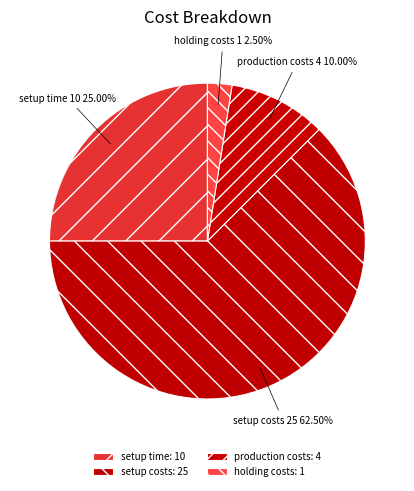

The setup costs slice represents 69% of the pie. True or false?

False